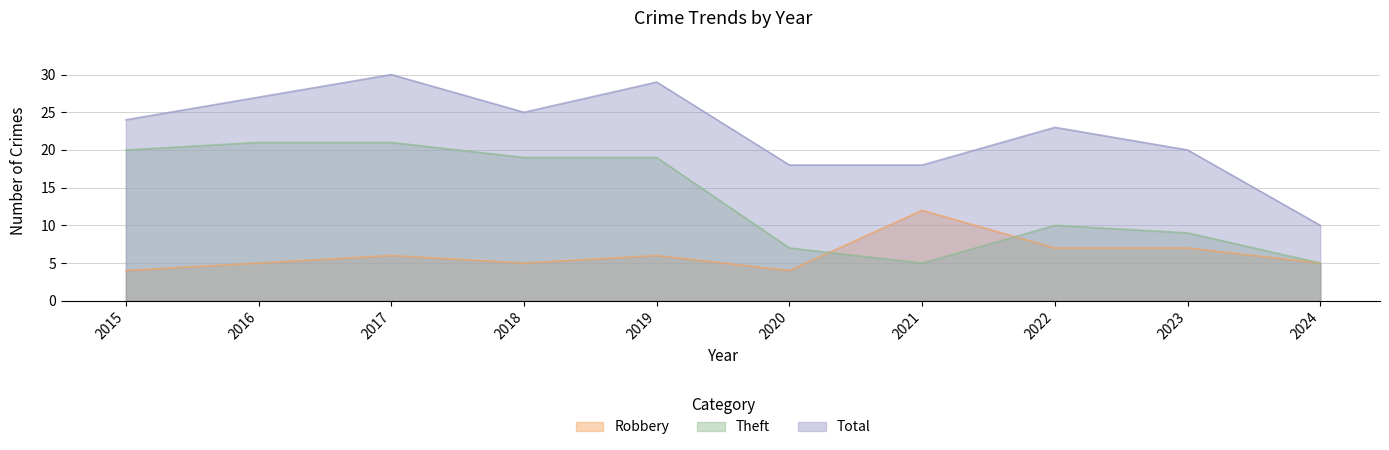

Reading right to left, transcribe all the data shown in this chart.

Robbery: 5	7	7	12	4	6	5	6	5	4
Theft: 5	9	10	5	7	19	19	21	21	20
Total: 10	20	23	18	18	29	25	30	27	24